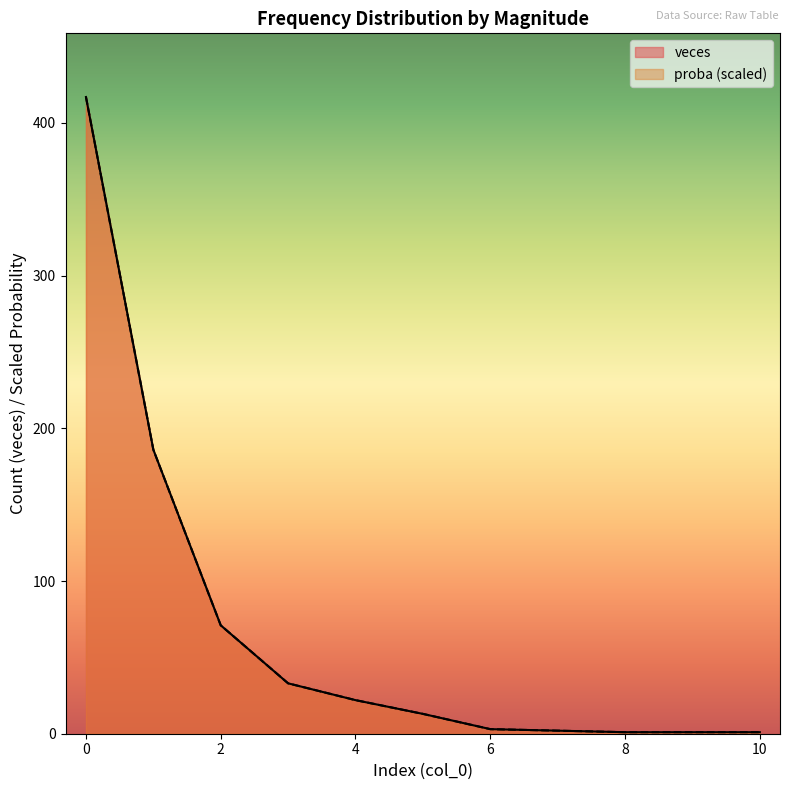

Reading left to right, list all the values displayed in this chart.

veces: 0=417.0	1=186.0	2=71.0	3=33.0	4=22.0	5=13.0	6=3.0	7=2.0	8=1.0	9=1.0	10=1.0
proba: 0=417.0	1=186.0	2=71.0	3=33.0	4=22.0	5=13.0	6=3.0	7=2.0	8=1.0	9=1.0	10=1.0